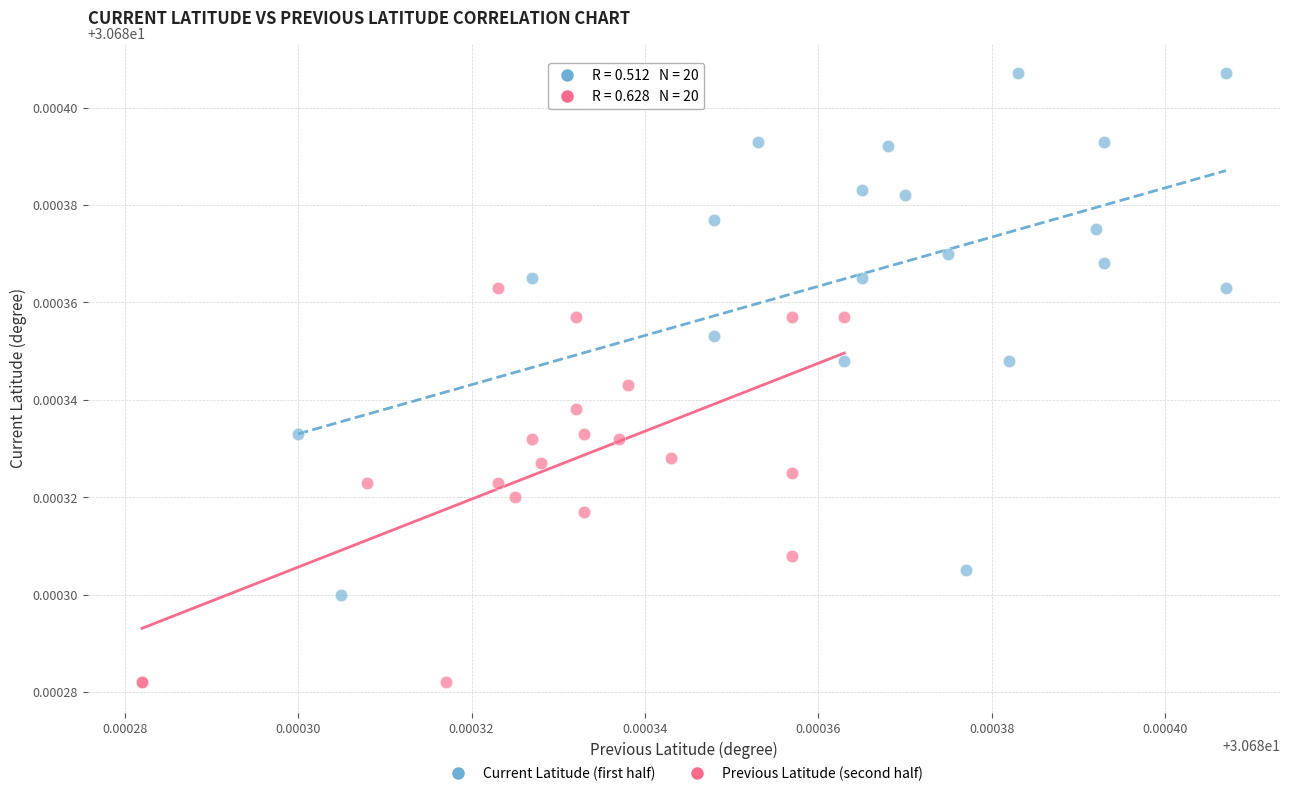

Which series reaches the maximum Y coordinate?

Current Latitude (first half)